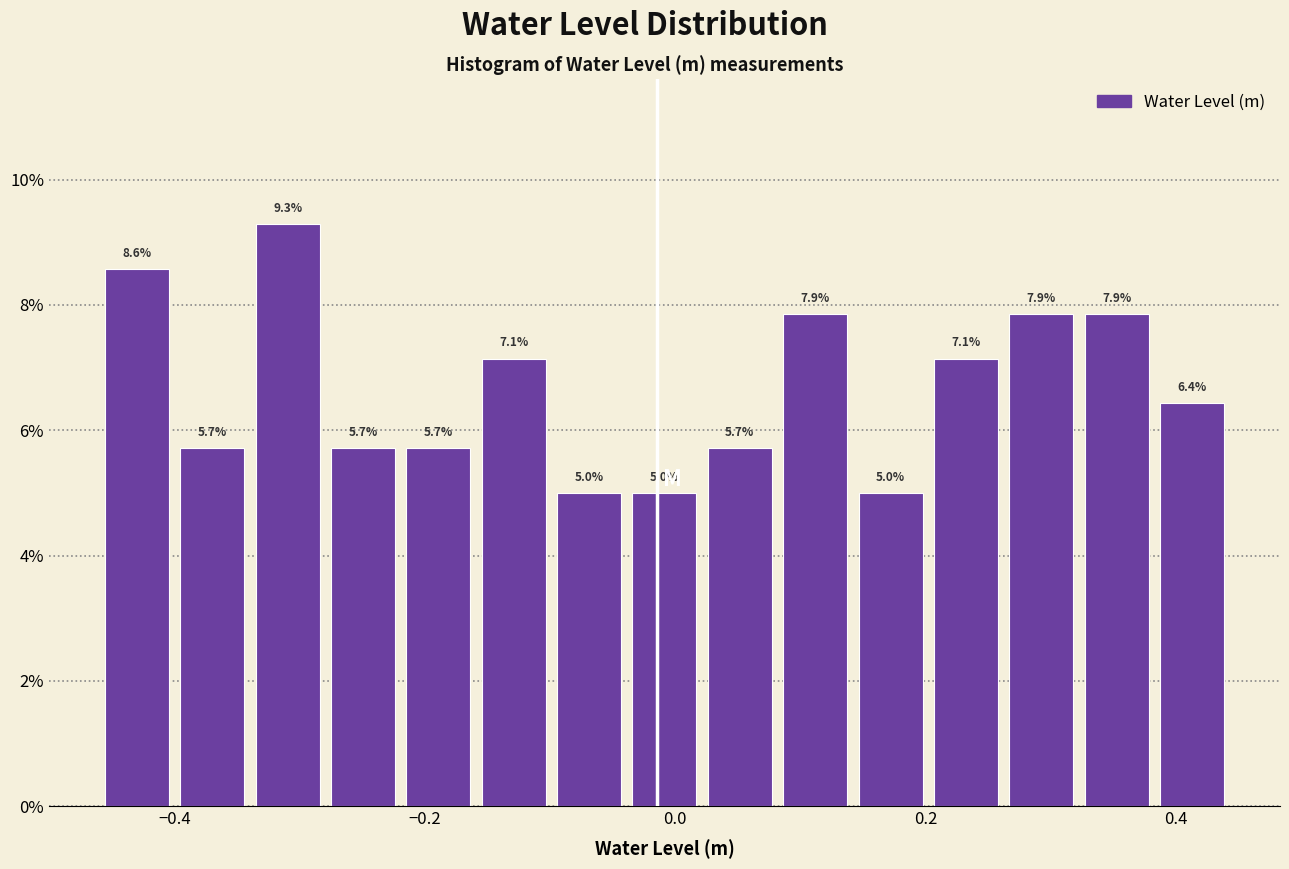

Around what value on the x-axis is the tallest bar? Give the approximate position of its centre, as read against the axis.

-0.30